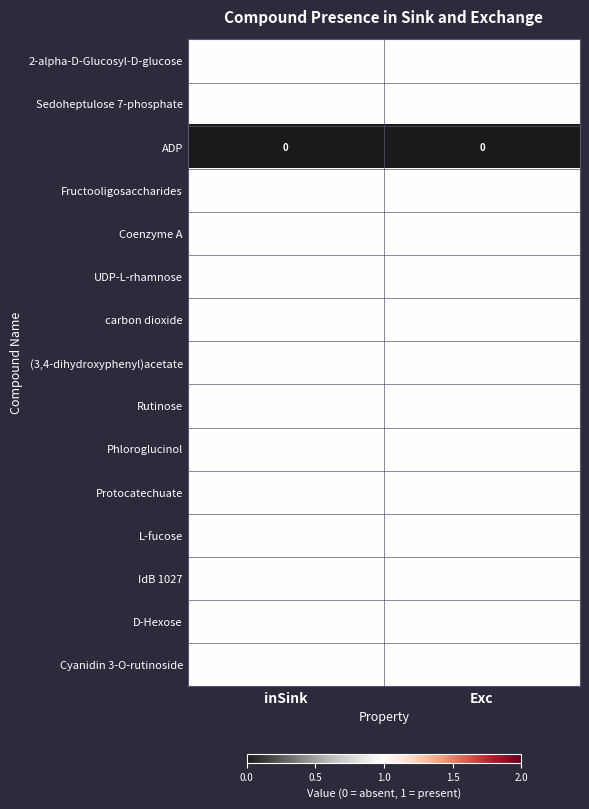

What is the difference between the highest and lowest values at Exc?

1